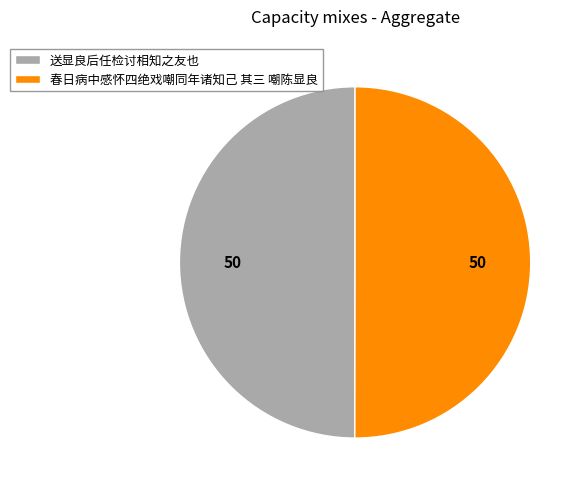

Is it true that 春日病中感怀四绝戏嘲同年诸知己 其三 嘲陈显良 is 50% of the pie?

True